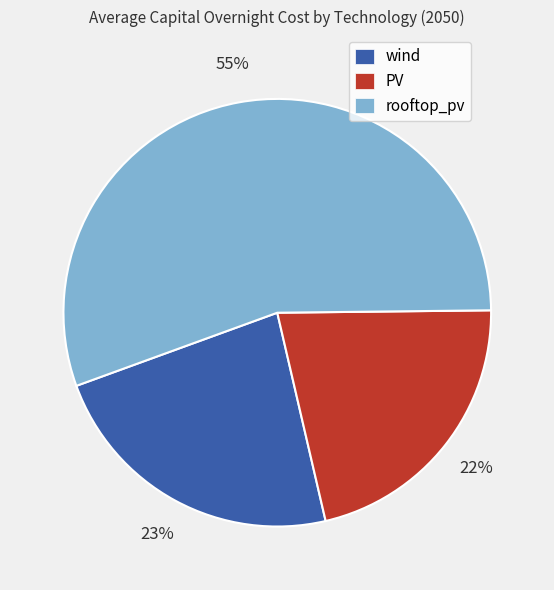

Does wind account for over 50% of the chart?

No